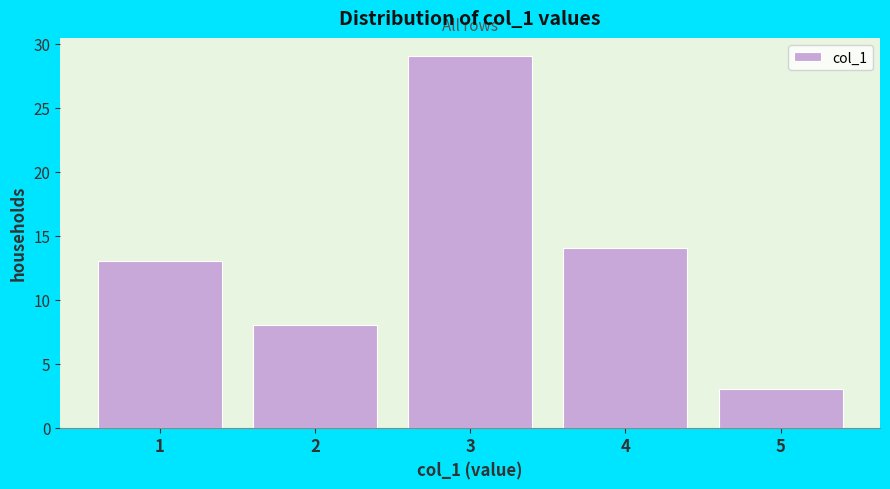

Which range on the x-axis has the tallest bar?

2.5 to 3.5